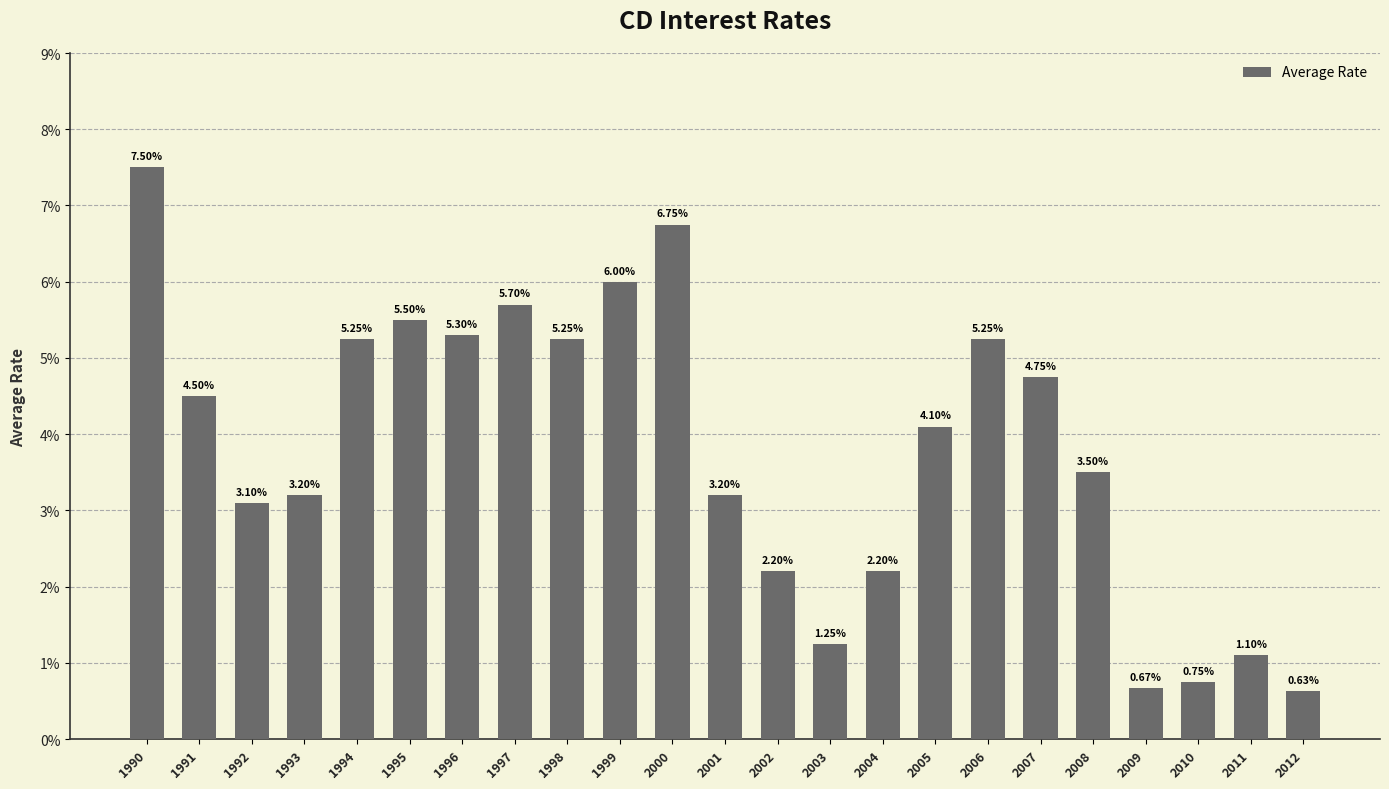

Reading right to left, transcribe all the data shown in this chart.

0.0	0.0	0.0	0.0	0.0	0.0	0.1	0.0	0.0	0.0	0.0	0.0	0.1	0.1	0.1	0.1	0.1	0.1	0.1	0.0	0.0	0.0	0.1